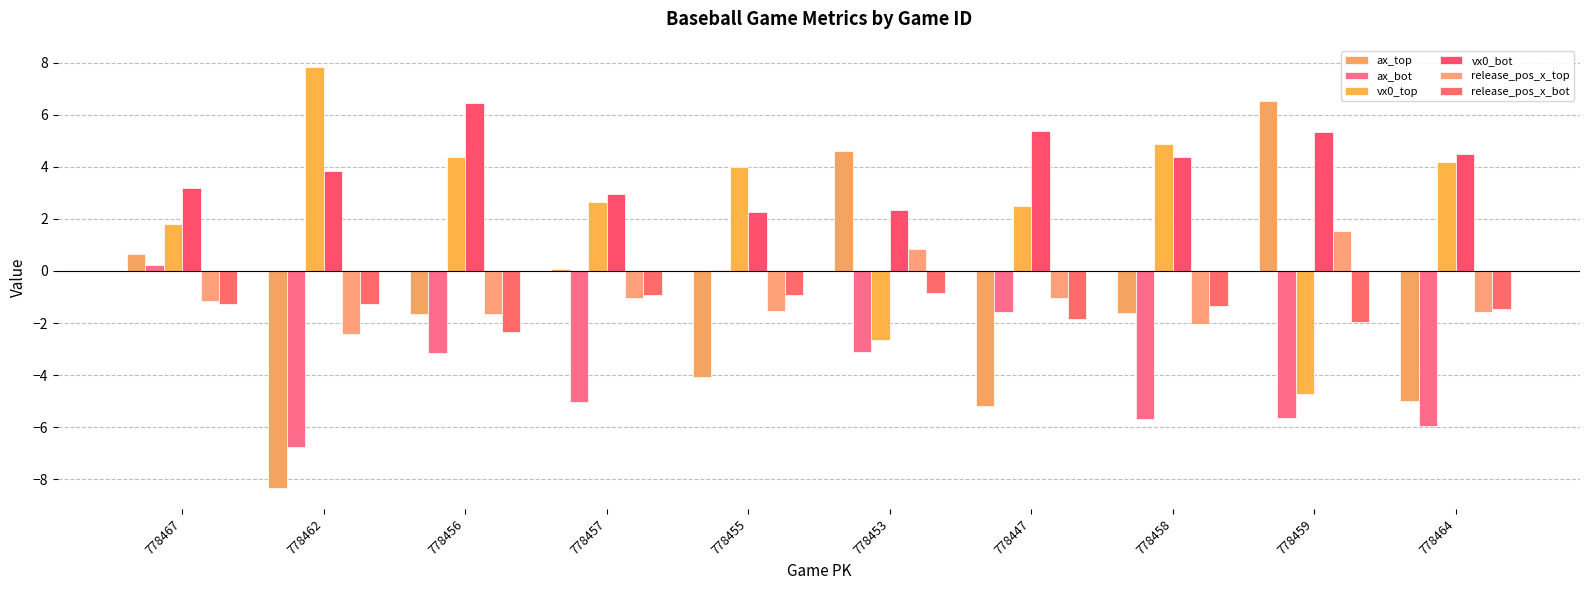

Which series has the largest range (max minus min)?

ax_top